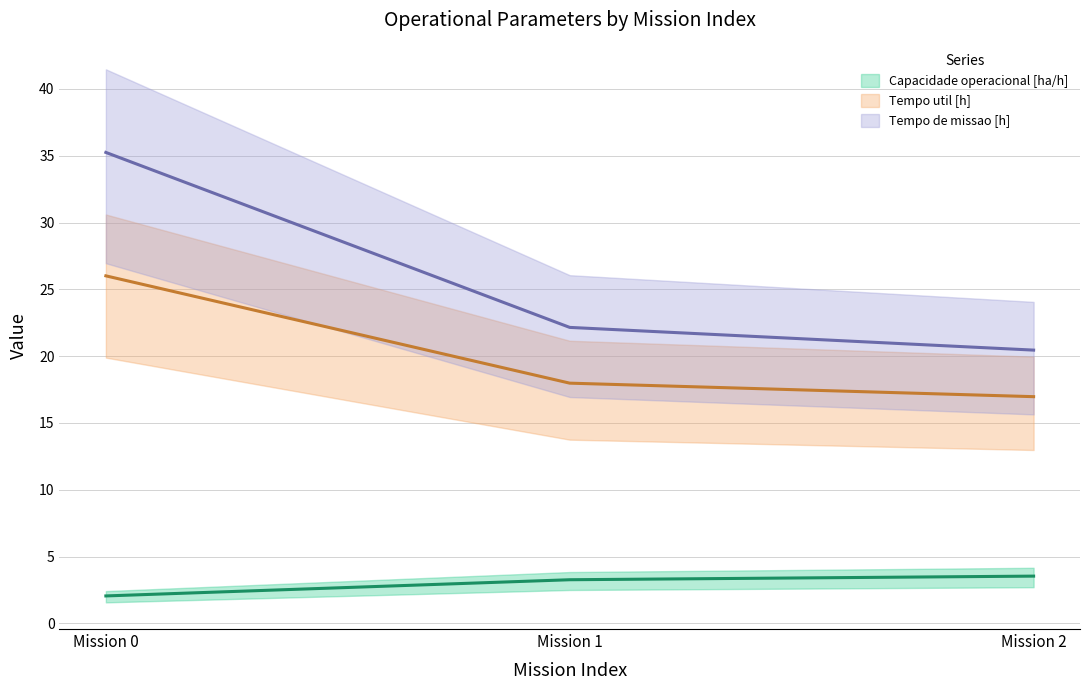

What is the spread (max minus min) of values at Mission 1?

18.9